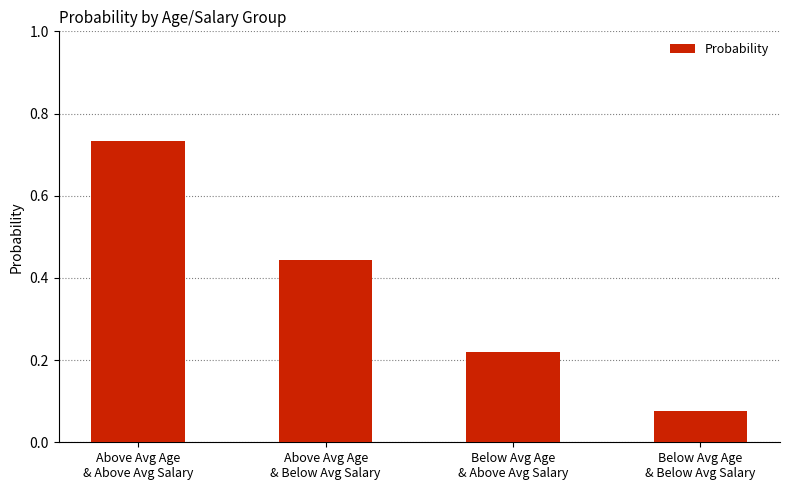

How many values are between 0 and 1?

4